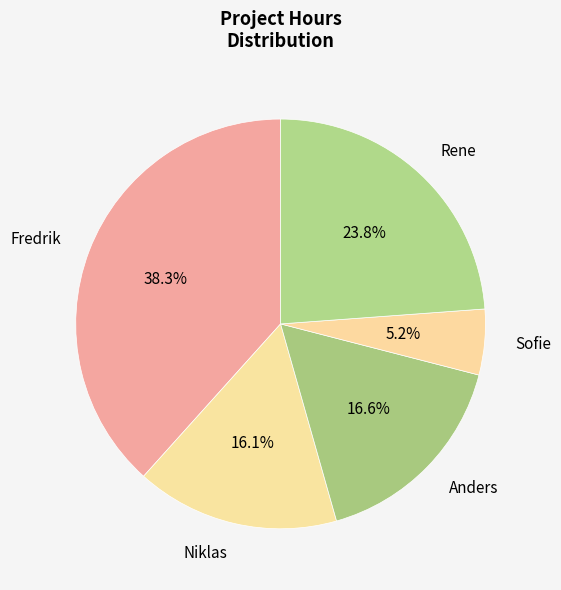

What percentage is NOT represented by Rene?

76.2%